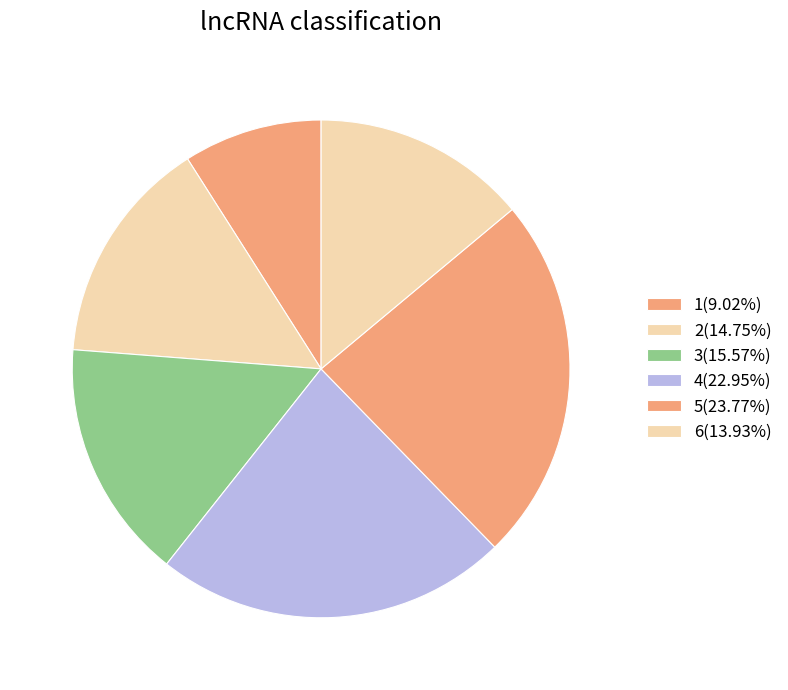

What percentage is the 4 slice, to the nearest percent?

23%